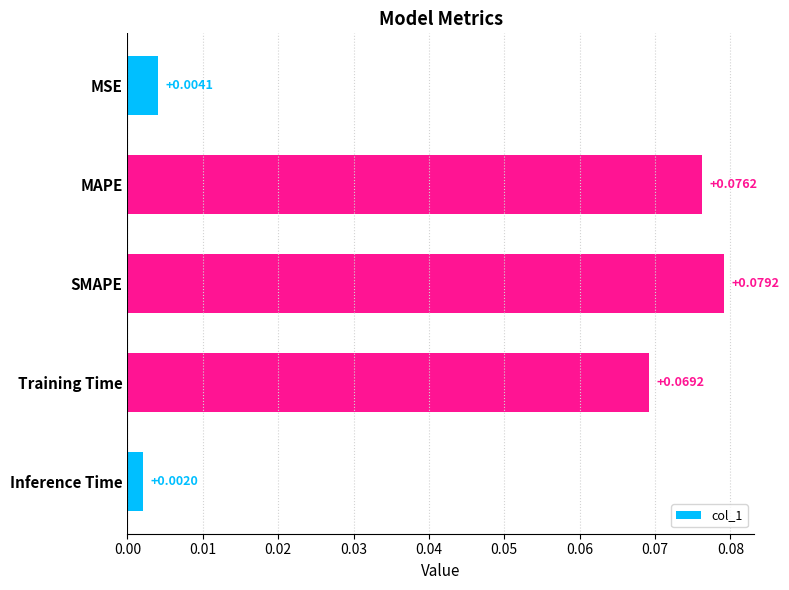

Which category has the lowest value across all series?

Inference Time